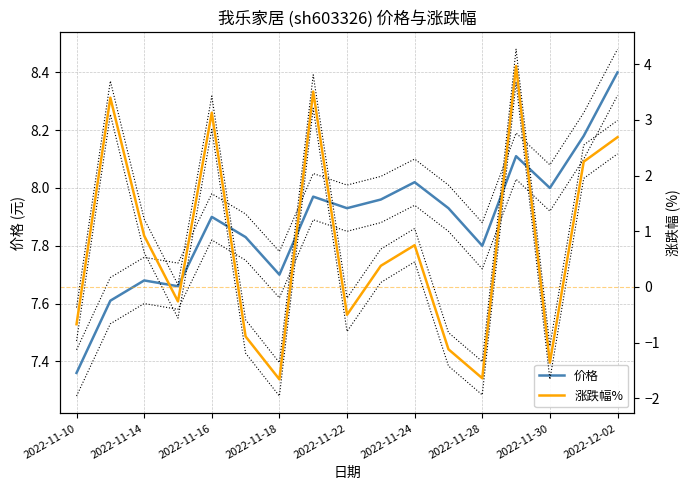

Which category has the highest value in the 价格 series?

2022-12-02